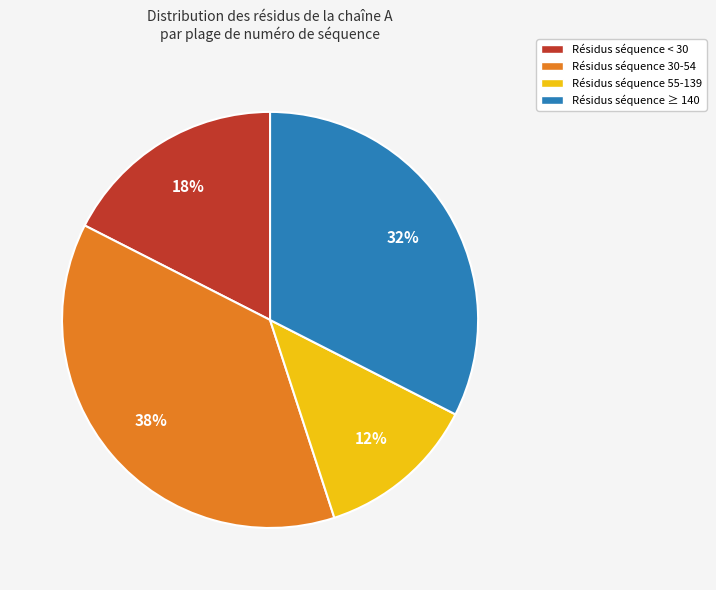

How many segments does this pie chart have?

4